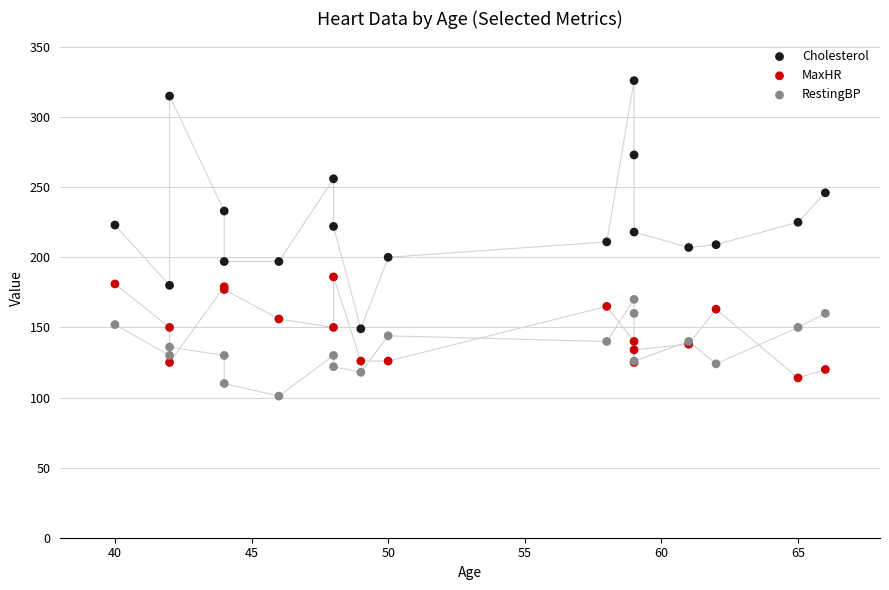

What is the X range (max minus min) for the scatter plot?

26